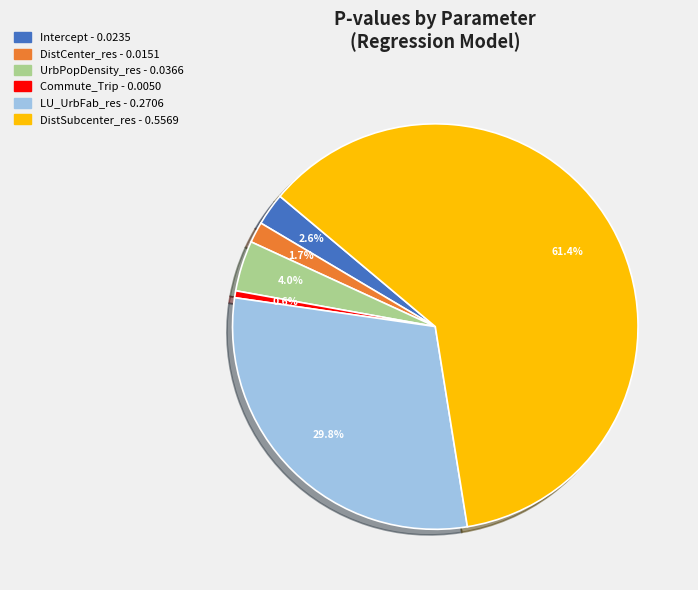

What portion of the pie excludes DistCenter_res?

98.3%